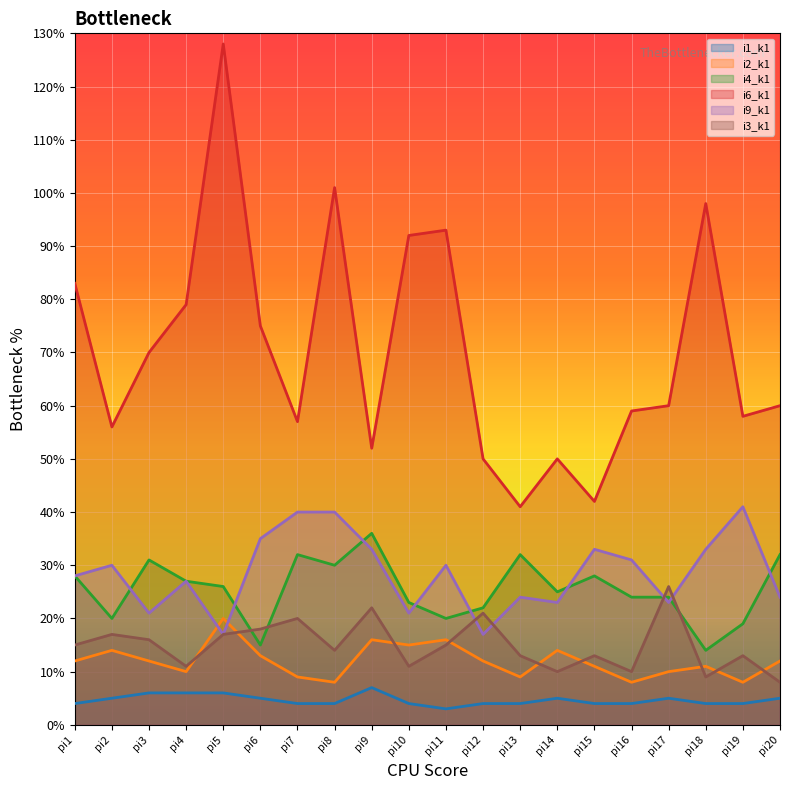

What is the difference between the maximum and minimum values in the i1_k1 series?

4